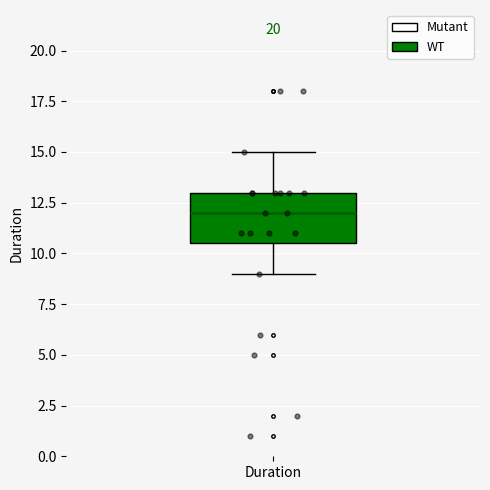

Transcribe this box plot: give where the median line is, the range the box spans, and where the two whiskers end, as read against the y-axis. The values are not printed on the chart, so give them approximately, as read against the axis.

median 12.0, box 10.5 to 13.0, whiskers 9.0 to 15.0